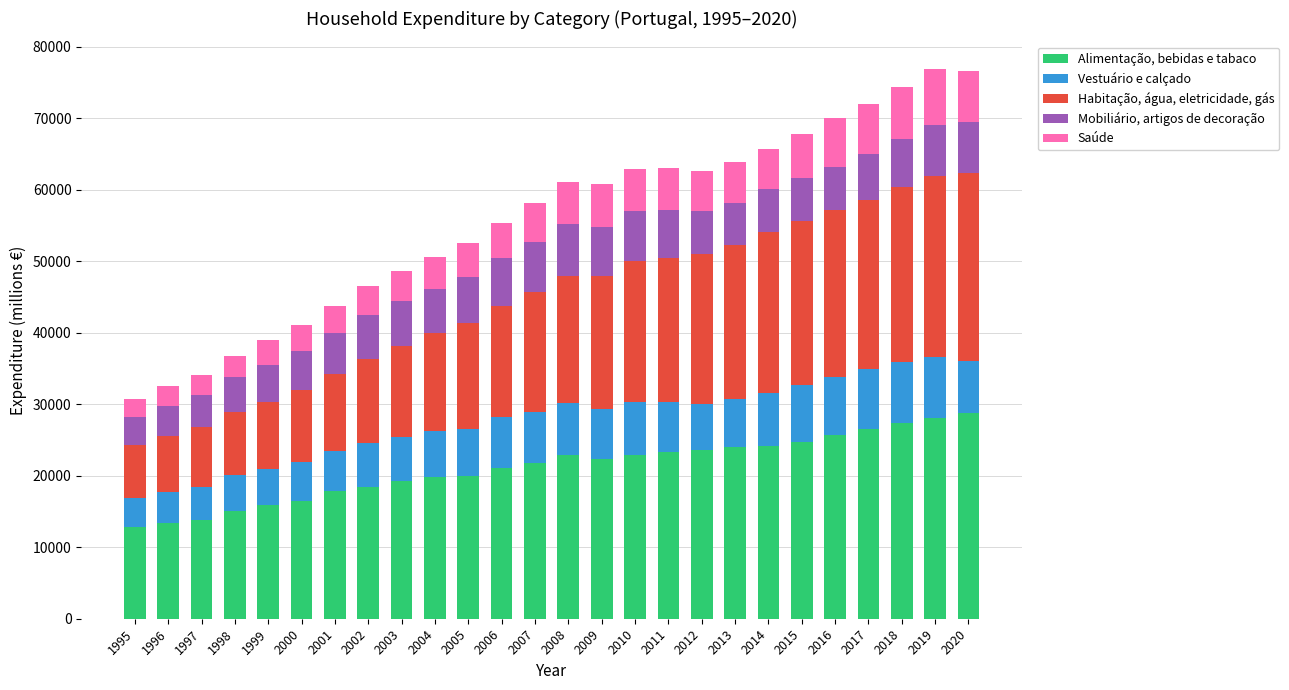

The Alimentação, bebidas e tabaco series shows 5896.5 at 2002. True or false?

False